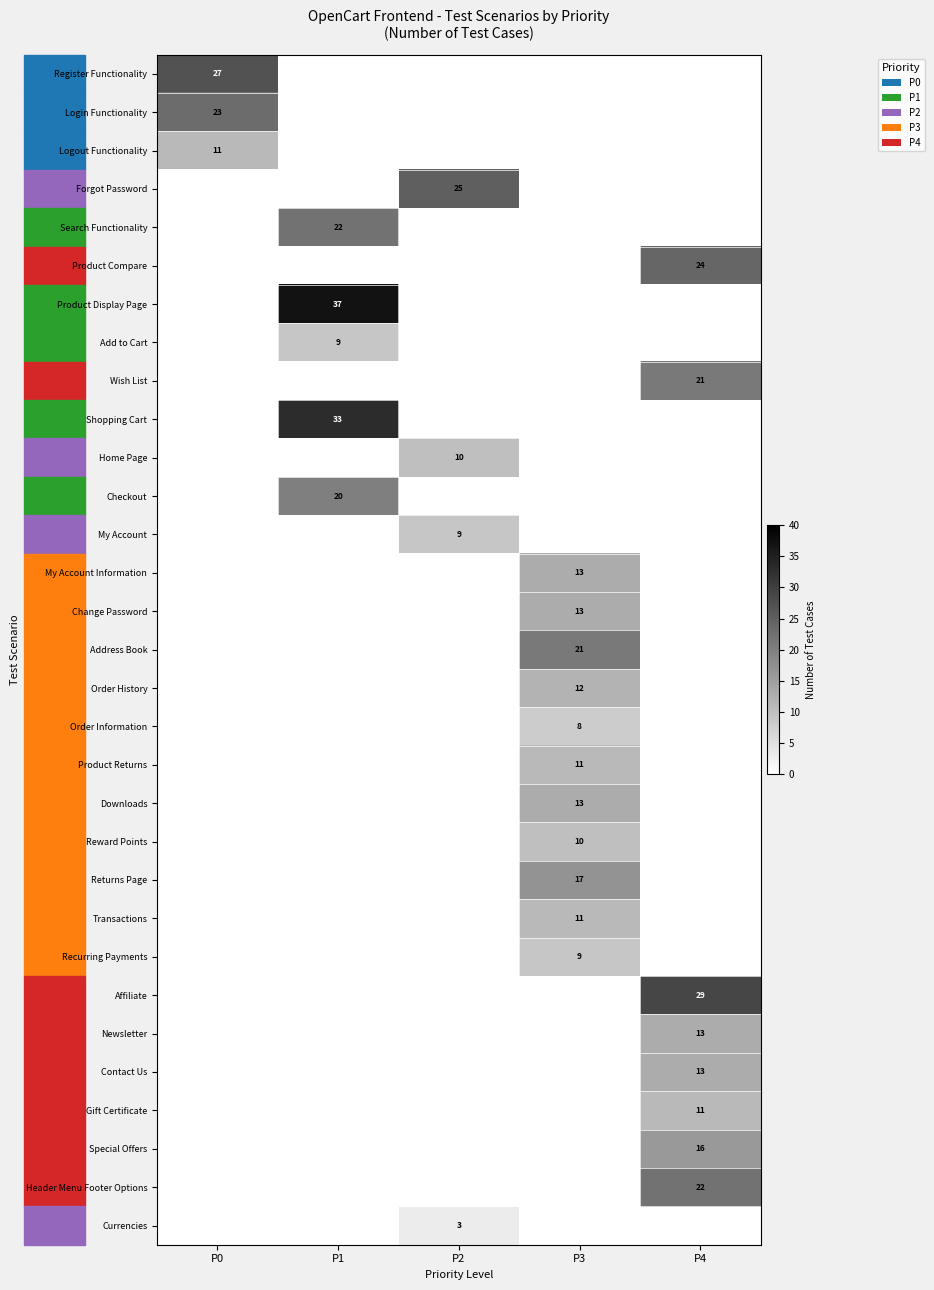

Is the value of Search Functionality at P4 greater than the value of Recurring Payments at P3?

No